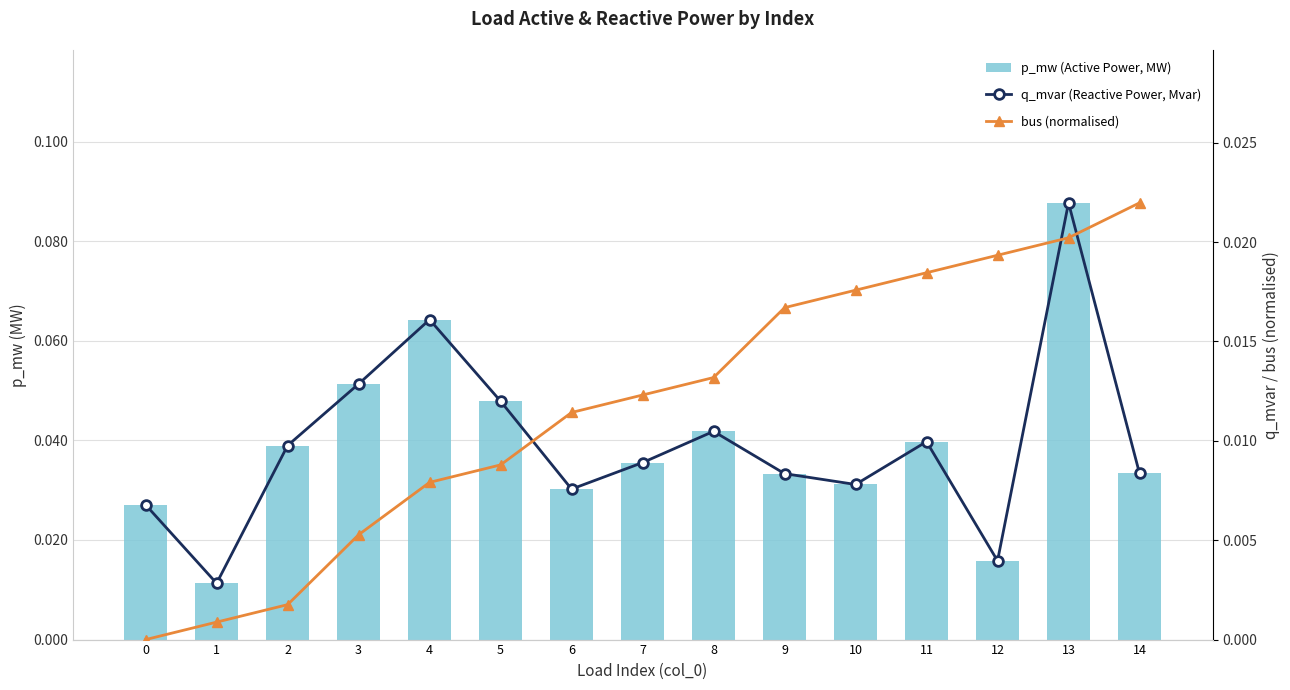

Reading left to right, transcribe all the data shown in this chart.

p_mw (Active Power, MW): 0=0.0	1=0.0	2=0.0	3=0.1	4=0.1	5=0.0	6=0.0	7=0.0	8=0.0	9=0.0	10=0.0	11=0.0	12=0.0	13=0.1	14=0.0
q_mvar (Reactive Power, Mvar): 0=0.0	1=0.0	2=0.0	3=0.0	4=0.0	5=0.0	6=0.0	7=0.0	8=0.0	9=0.0	10=0.0	11=0.0	12=0.0	13=0.0	14=0.0
bus (normalised): 0=0.0	1=0.0	2=0.0	3=0.0	4=0.0	5=0.0	6=0.0	7=0.0	8=0.0	9=0.0	10=0.0	11=0.0	12=0.0	13=0.0	14=0.0